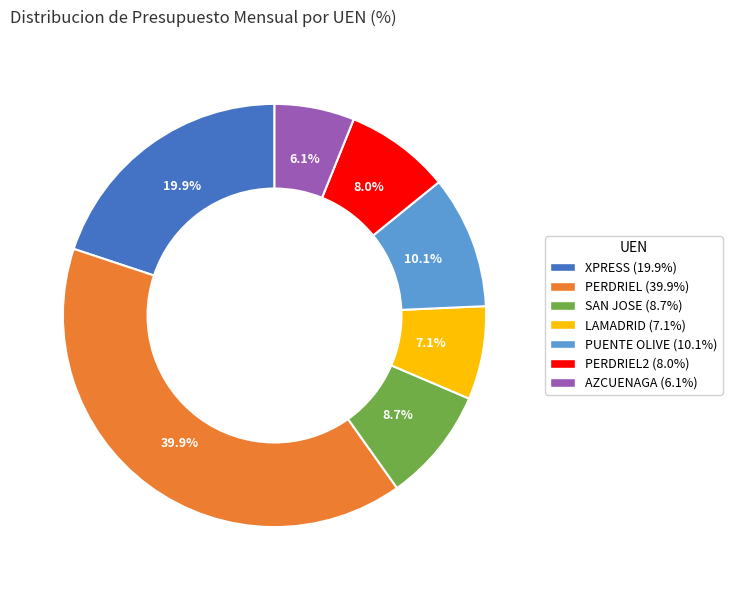

How many segments does this pie chart have?

7